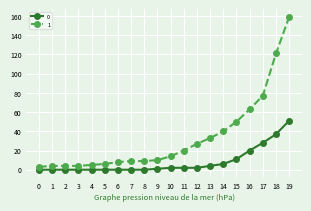

What is the difference between the maximum and minimum values in the 1 series?

156